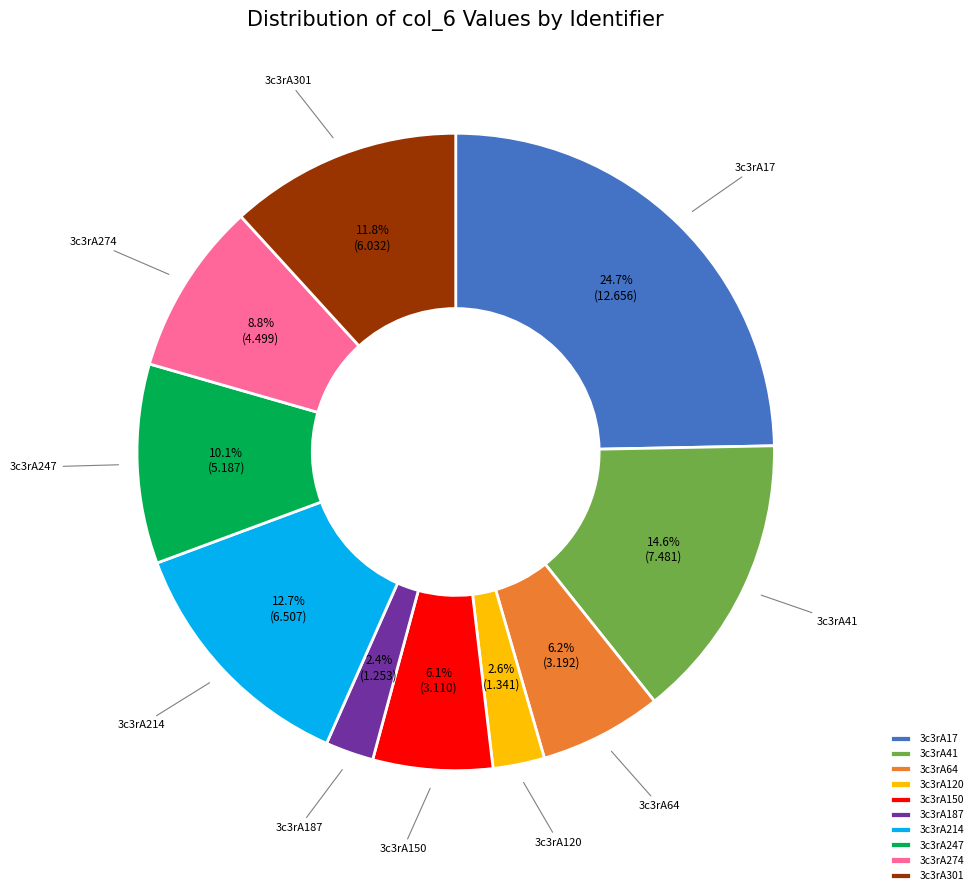

Approximately how many times larger is the value at 3c3rA187 compared to 3c3rA120?

0.9